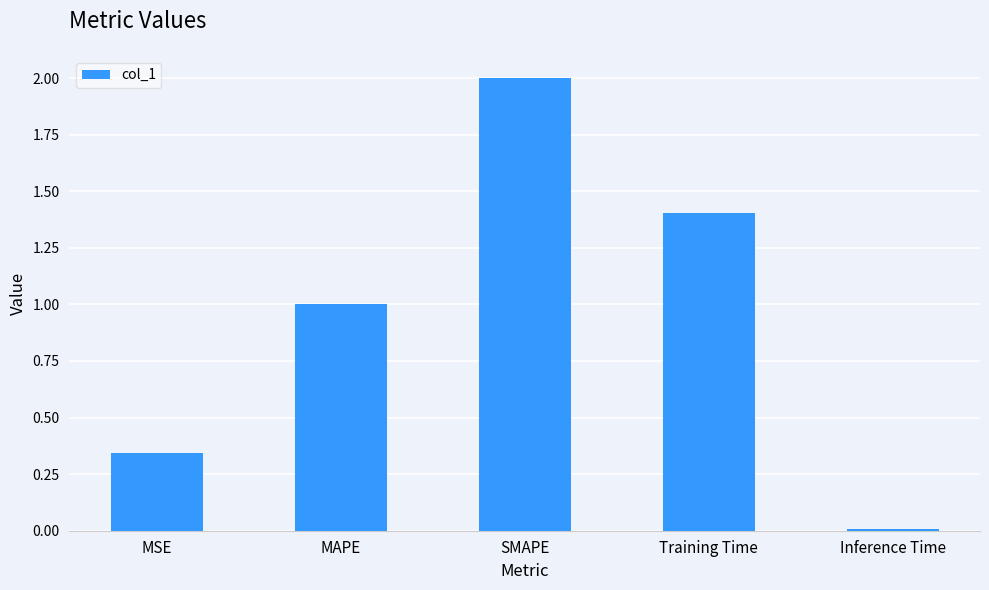

Rank the categories by value from lowest to highest.

Inference Time, MSE, MAPE, Training Time, SMAPE